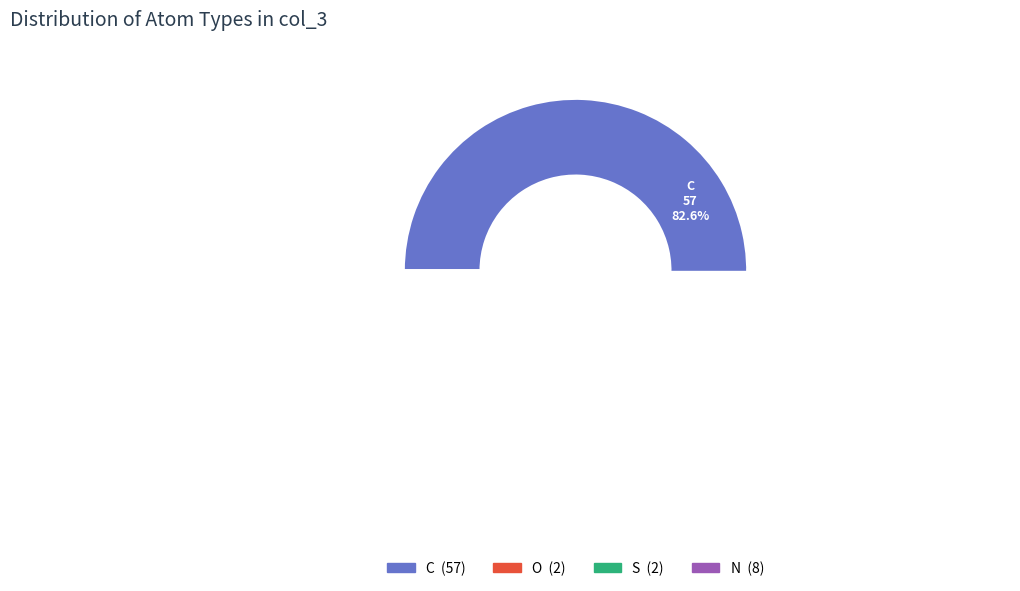

How many segments does this pie chart have?

4